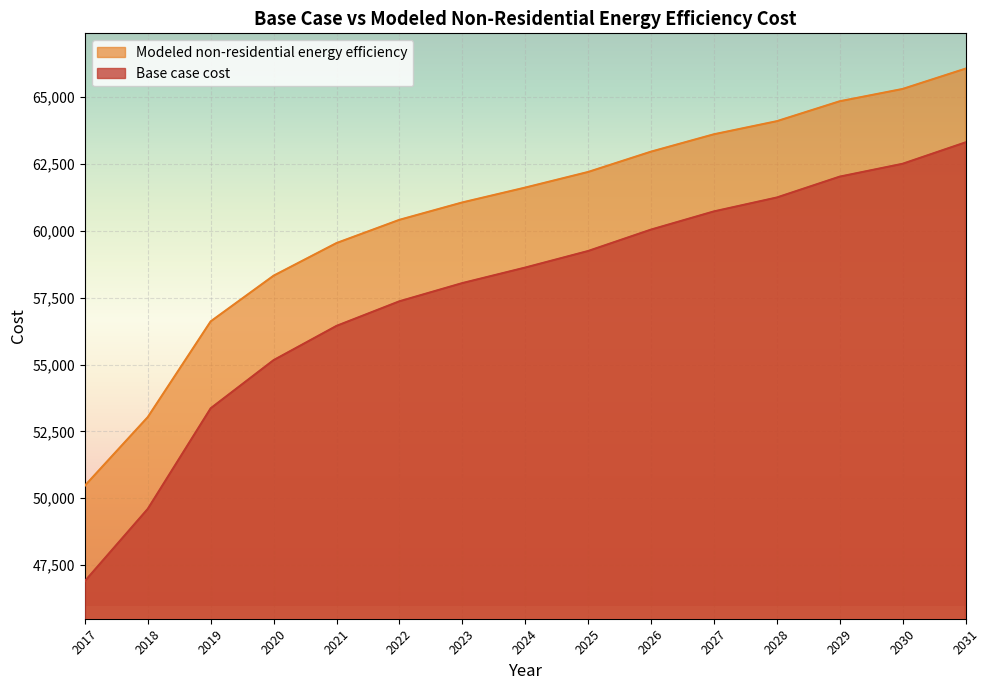

What is the value of the Base case cost point at the 5th from the left?

56445.7